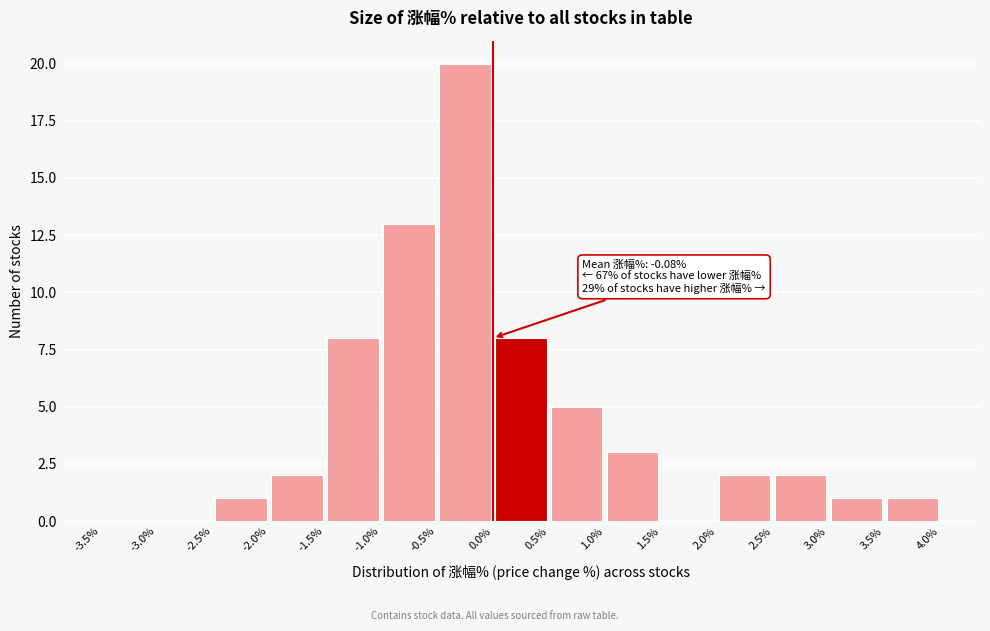

Over which range of the x-axis is the bar tallest?

-0.5% to 0.0%